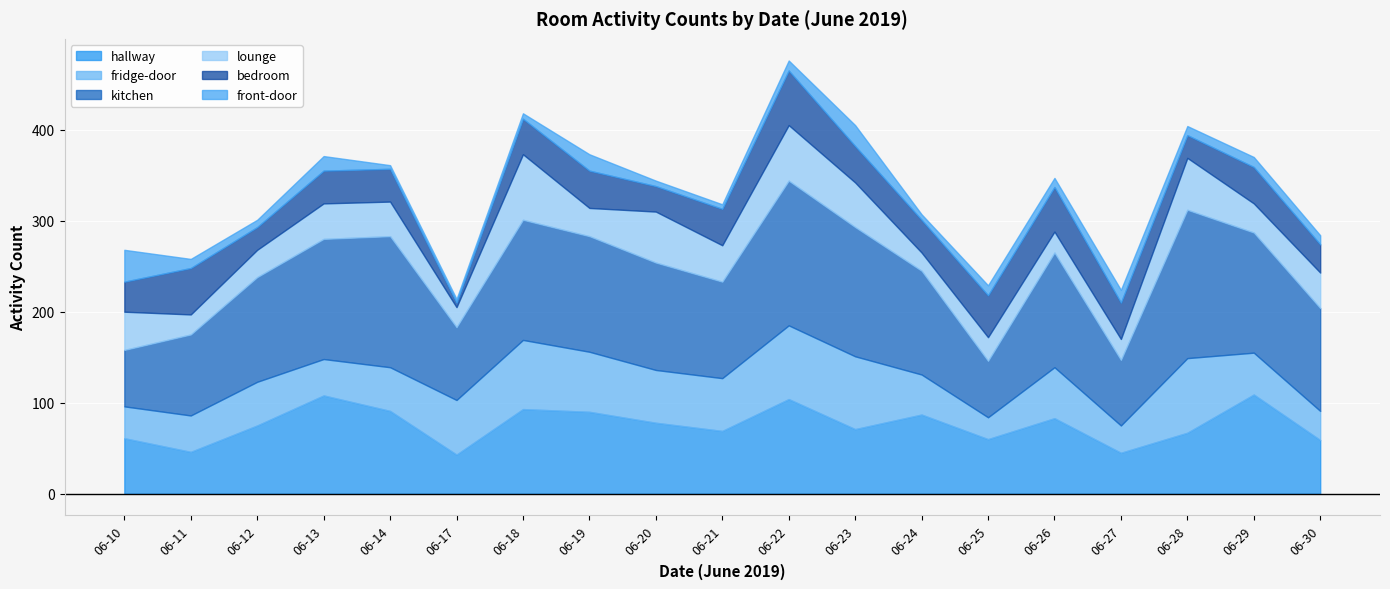

What is the minimum value shown in the chart?

4